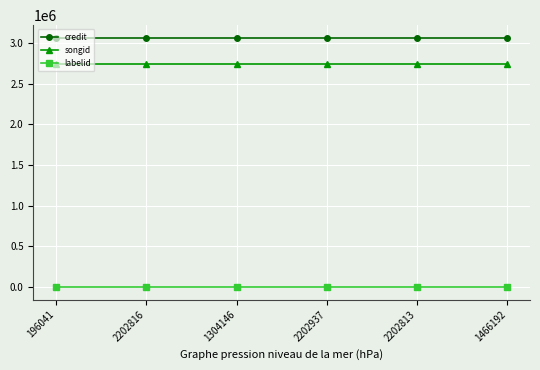

Does the chart have visible grid lines?

Yes